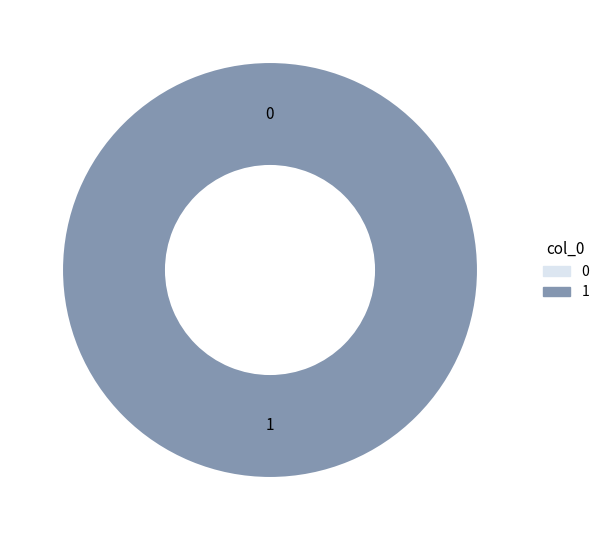

How much of the chart is everything except 0?

100.0%